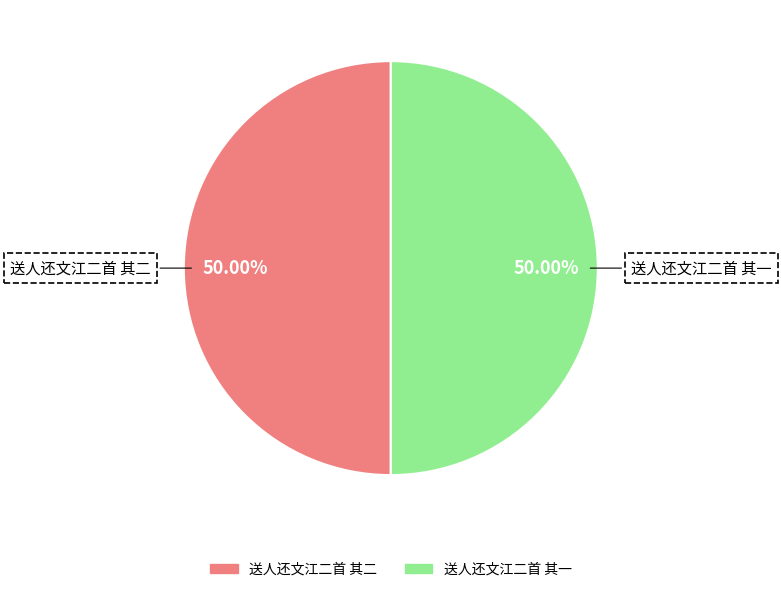

To the nearest percent, what is the average slice percentage?

50%